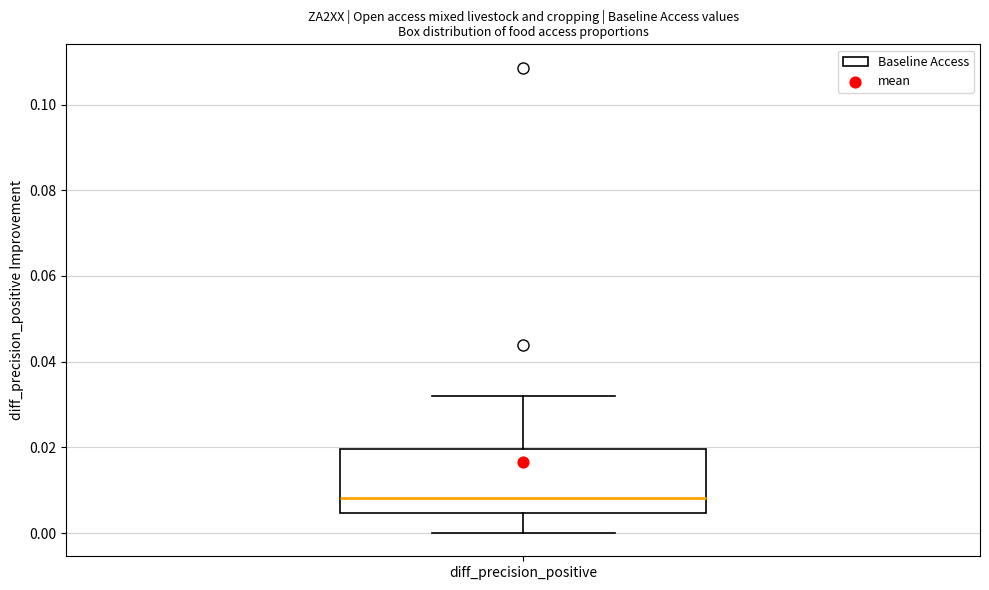

Transcribe this box plot: give where the median line is, the range the box spans, and where the two whiskers end, as read against the y-axis. The values are not printed on the chart, so give them approximately, as read against the axis.

median 0.008, box 0.004 to 0.020, whiskers 0.000 to 0.032